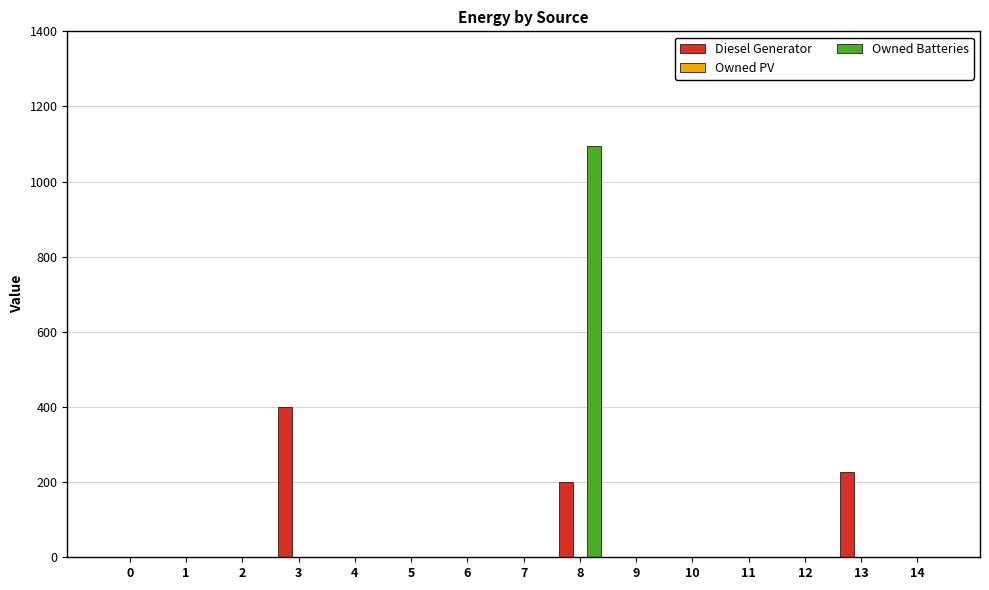

What is the sum of all Diesel Generator values?

827